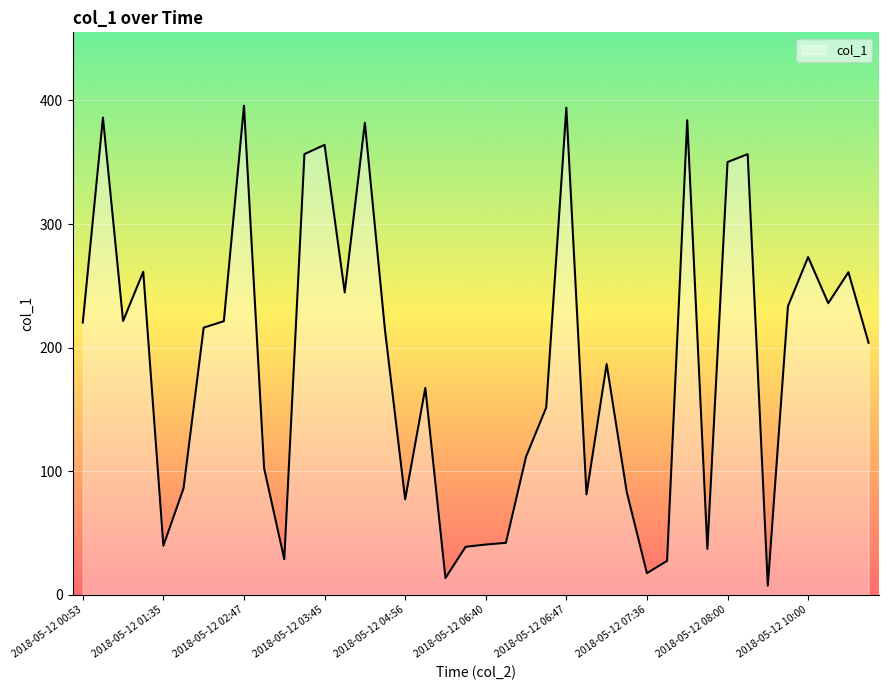

What is the difference between the maximum and minimum values?

388.3